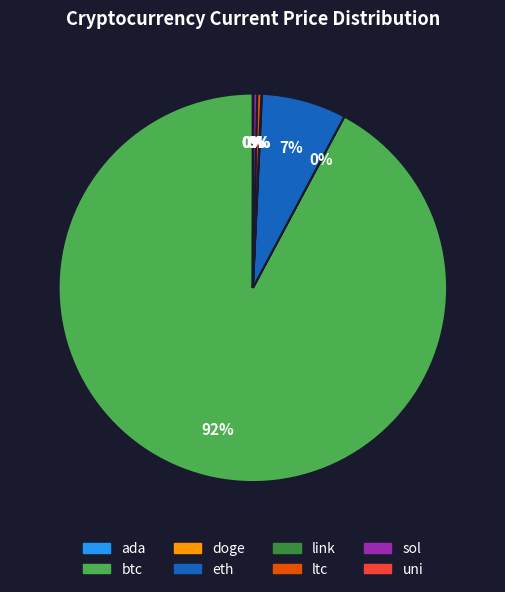

Which has a higher value, ltc or eth?

eth